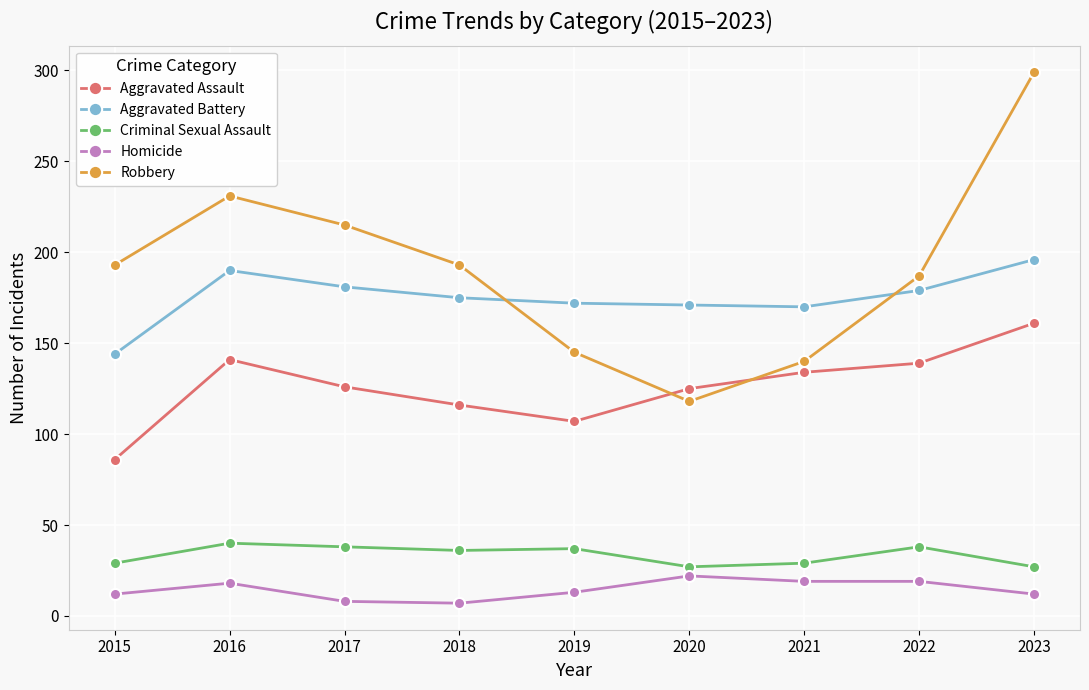

True or false: Homicide has a value of 10 at 2020.

False